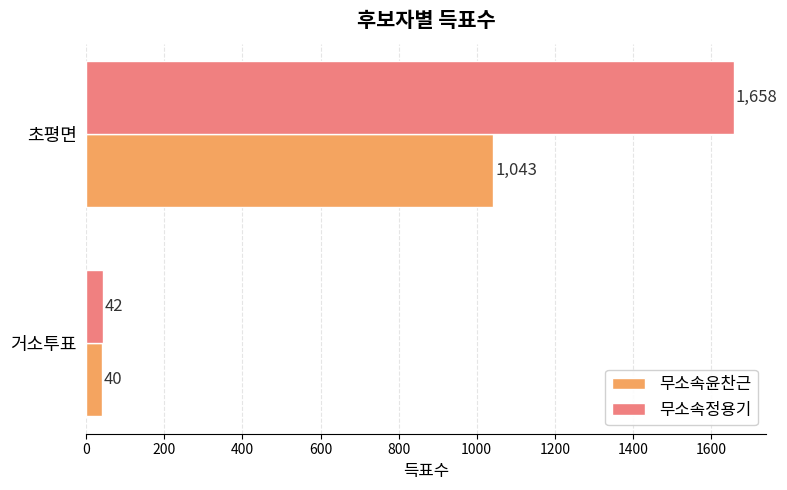

Where is 무소속윤찬근 nearest to the value 541?

거소투표